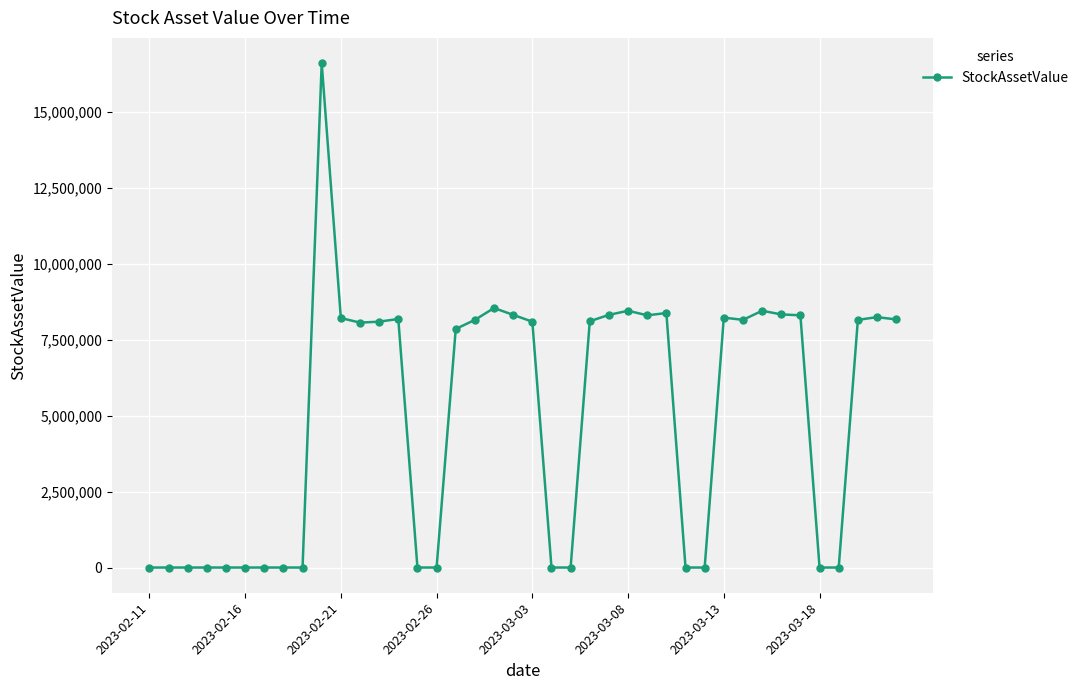

What is the difference between the maximum and second lowest values?

16620000